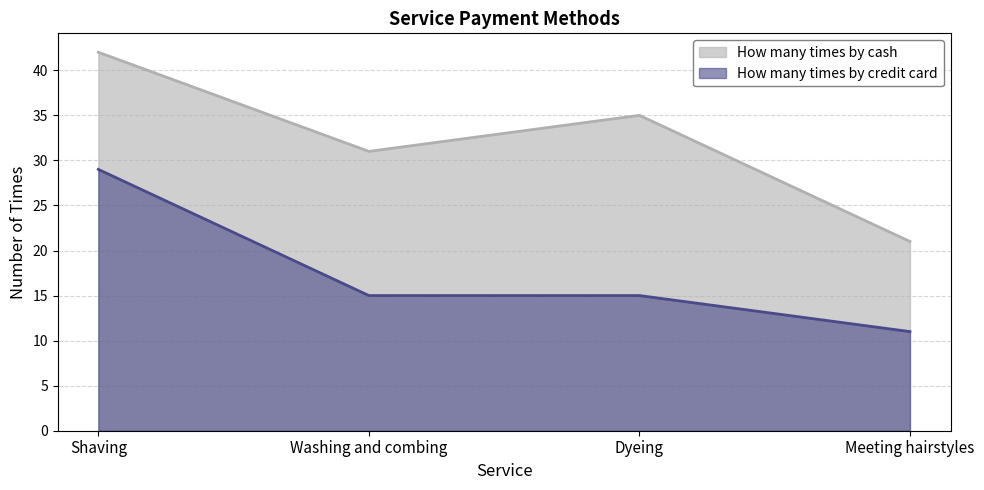

What is the approximate value of How many times by cash at Dyeing?

35